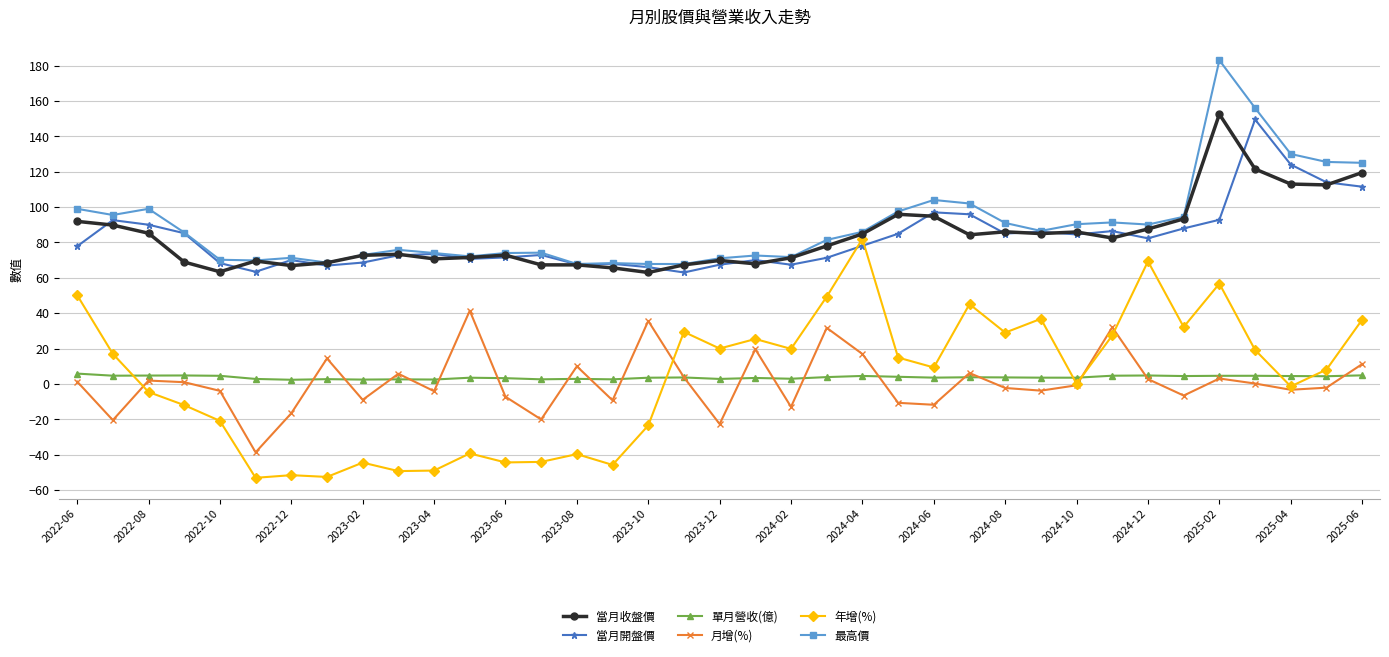

True or false: 最高價 has more than 2 points higher than both neighbors.

True